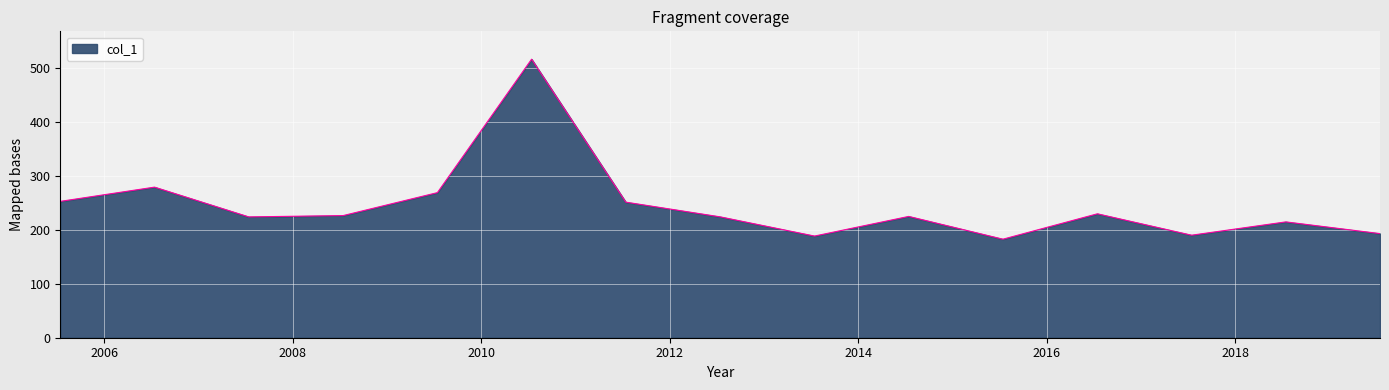

What is the difference between the maximum and minimum values?

333.6